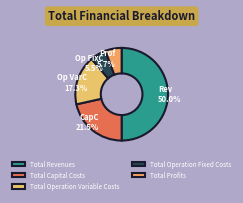

Do Total Operation Variable Costs and Total Operation Fixed Costs together represent more than half of the pie?

No